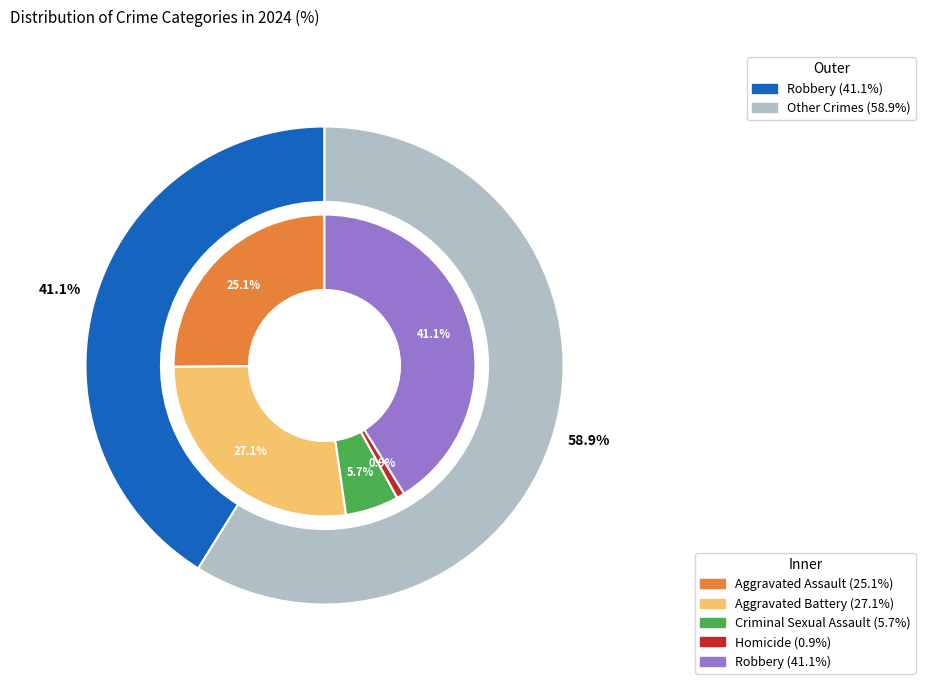

Count the number of slices in the pie.

5